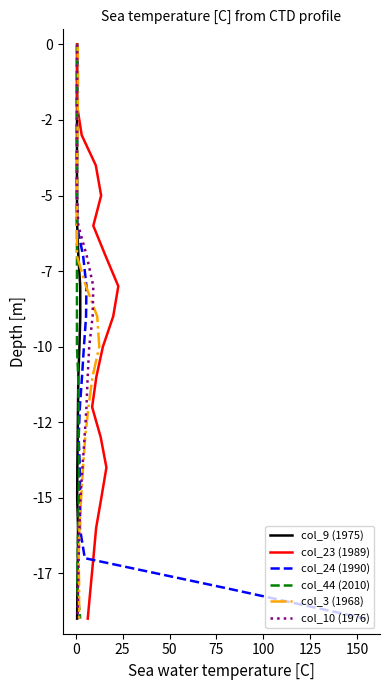

Does the chart display data point markers on the line(s)?

No